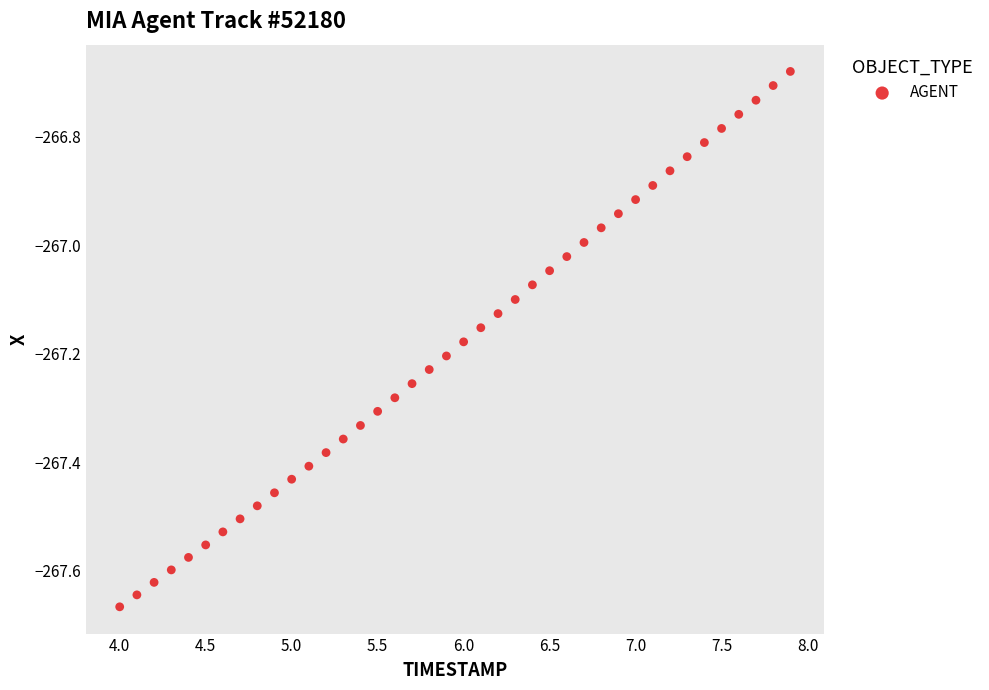

What is the range of Y values (max minus min)?

1.0